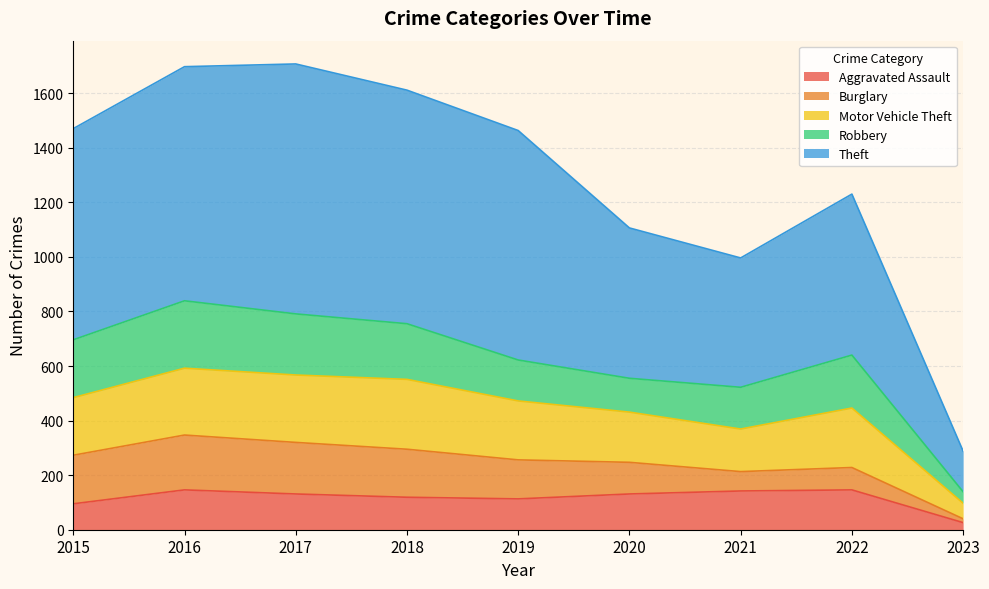

In Theft, how many points are higher than both neighbors (excluding endpoints)?

2